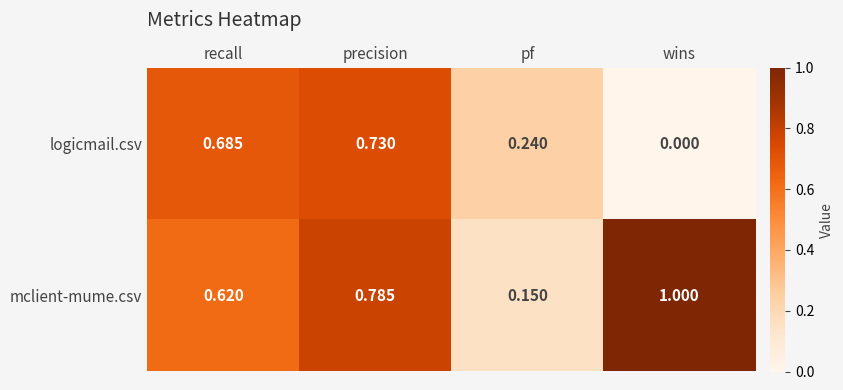

At which category is the sum across all series the highest?

precision